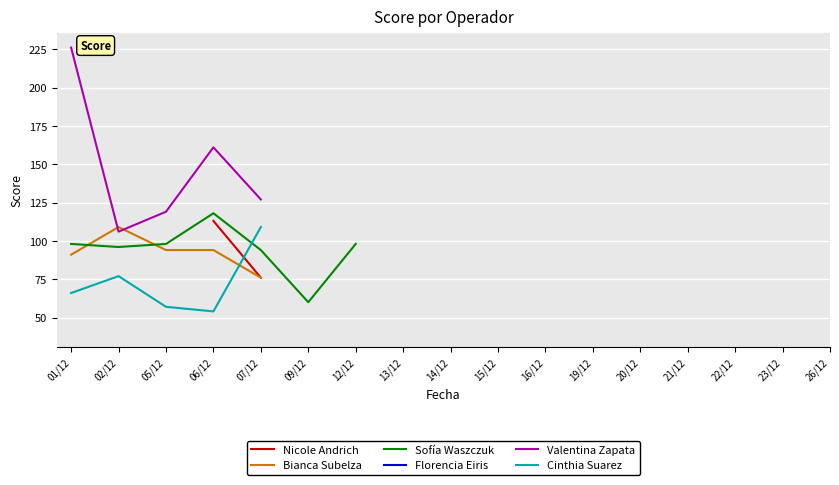

Which series has the widest spread of values?

Valentina Zapata